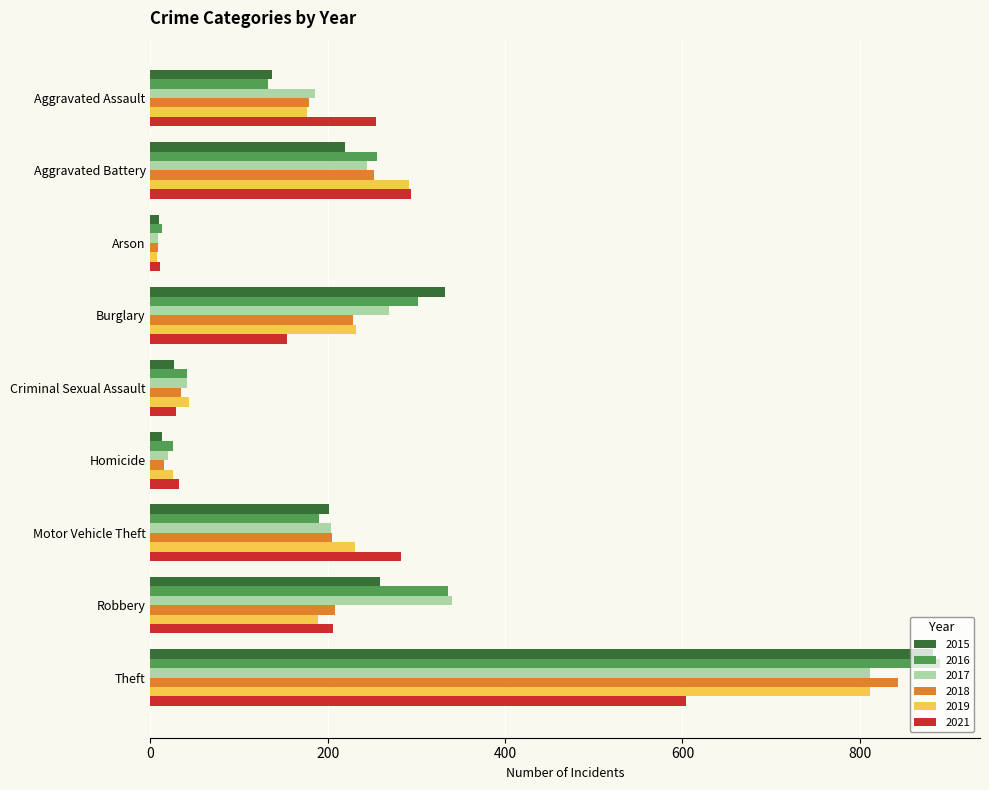

Is the value of 2016 at Aggravated Assault greater than the value of 2017 at Aggravated Assault?

No